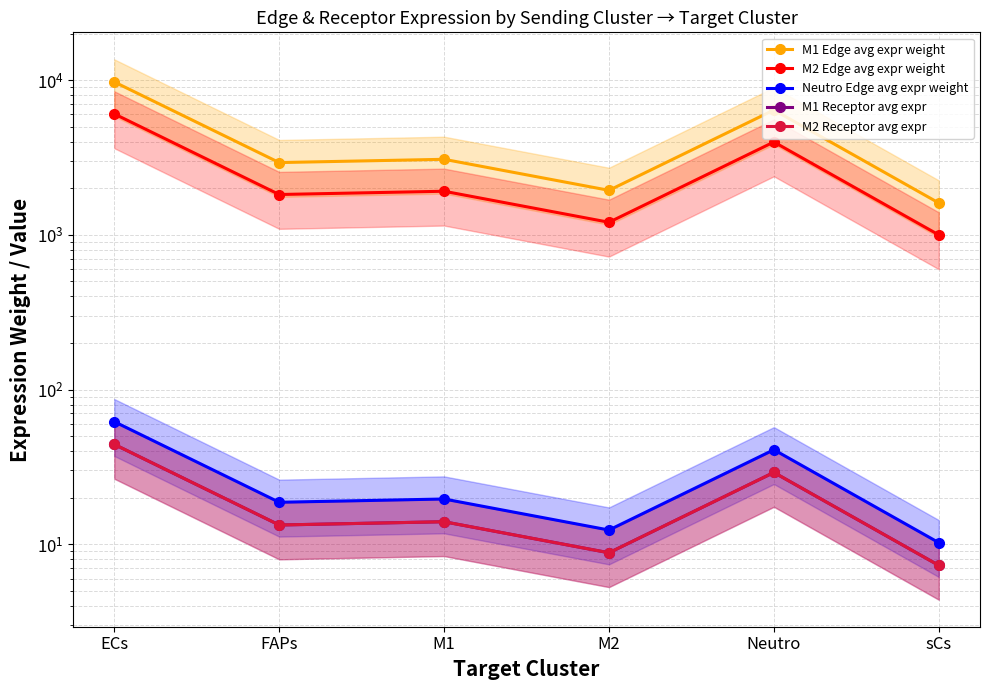

Which series has the largest total across all categories?

M1 Edge avg expr weight